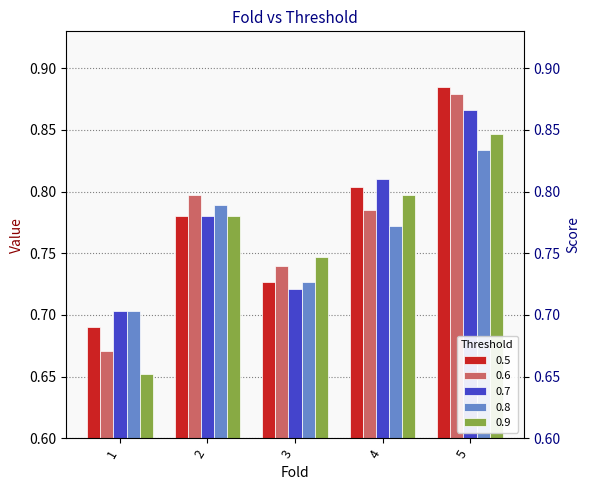

How many 0.5 values are between 0 and 1?

5